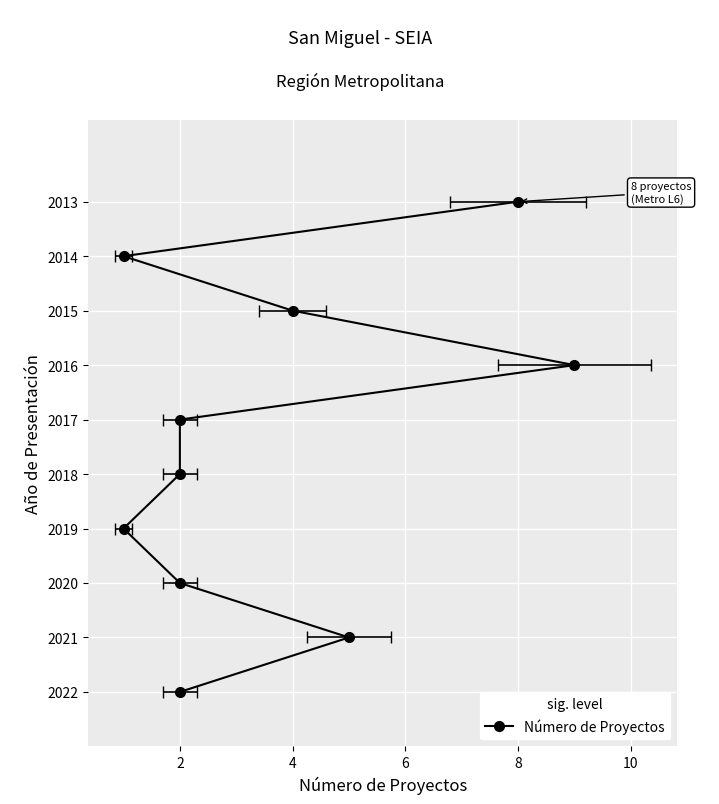

How many lines are shown in the chart?

1